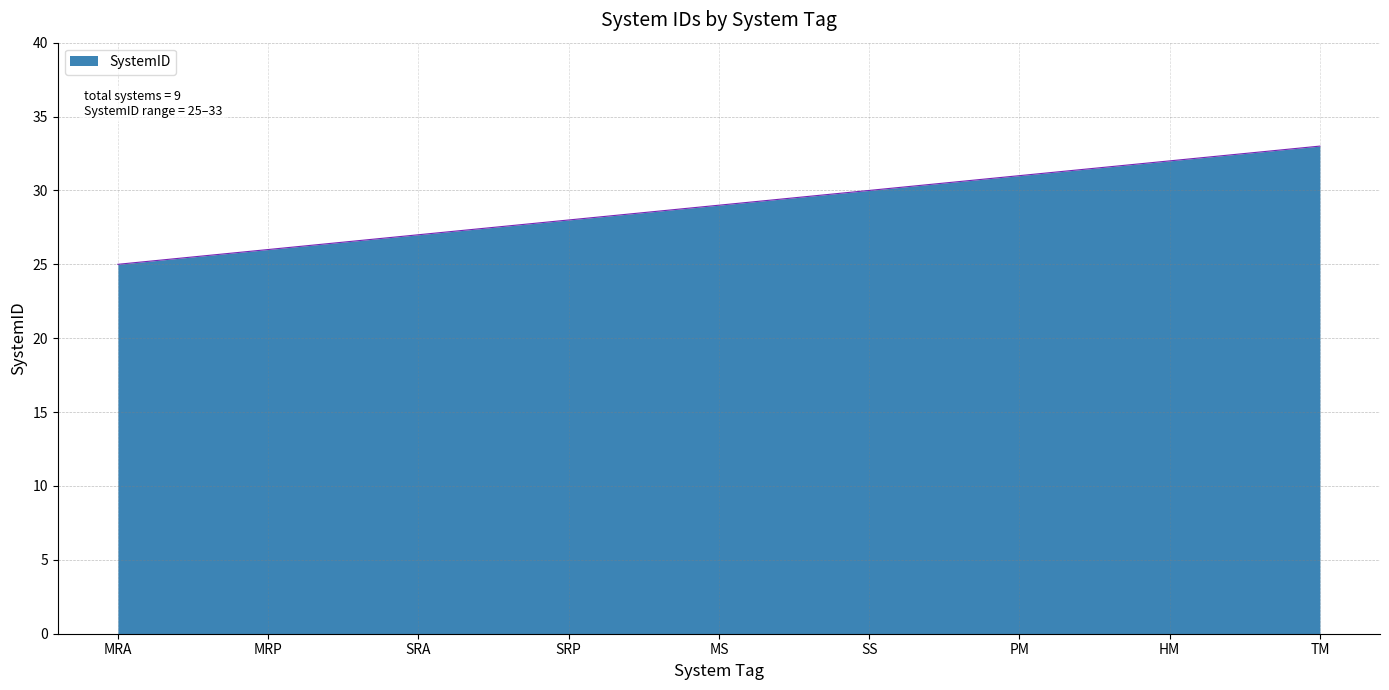

Reading left to right, what are all the values shown in this chart?

25	26	27	28	29	30	31	32	33